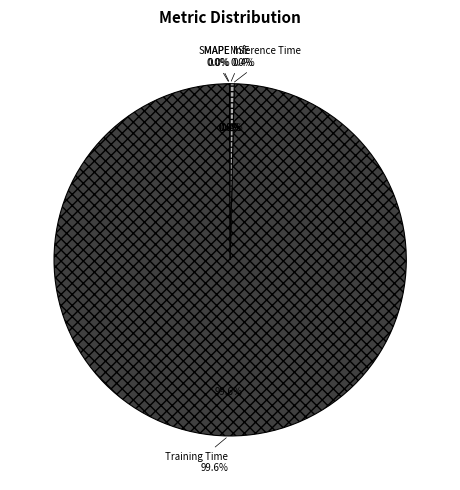

Count the number of slices in the pie.

5